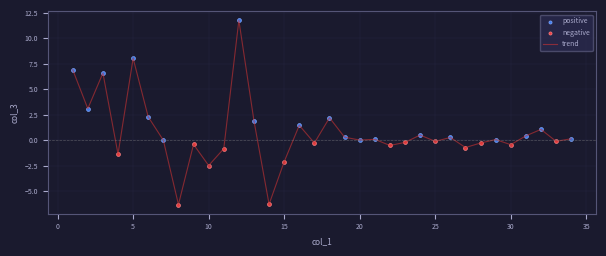

What is the maximum value shown in the chart?

11.8